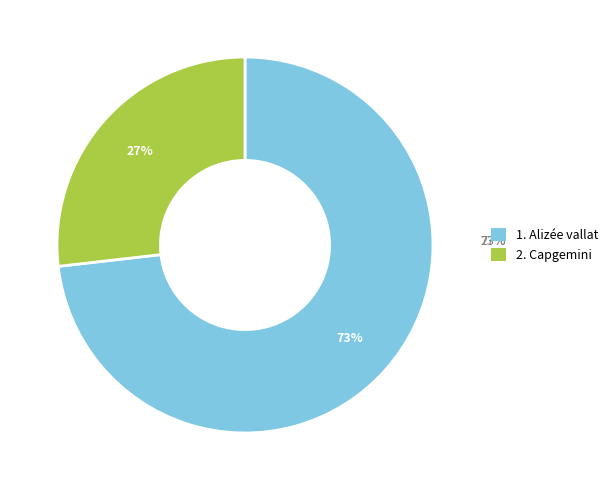

Is there any slice that represents more than half of the pie?

Yes